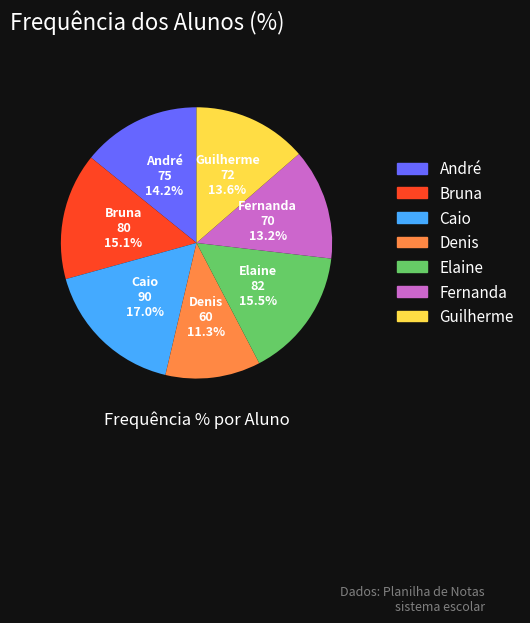

How much of the chart is everything except Fernanda?

86.8%